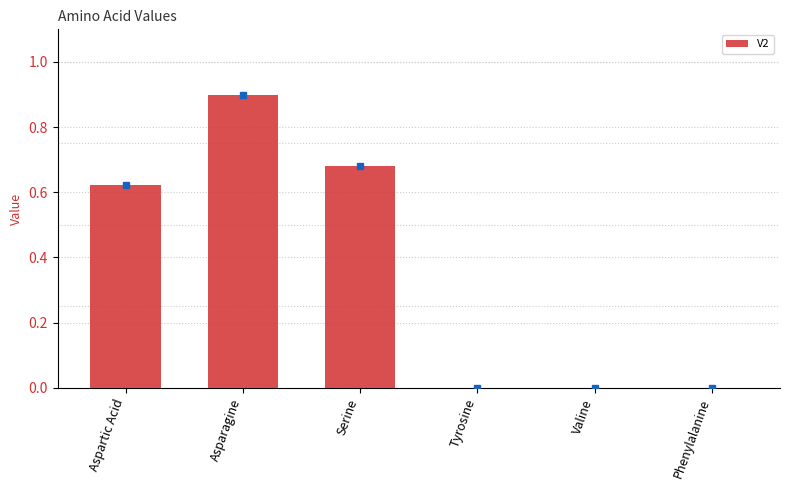

Is it true that the value at Asparagine is 0.9?

True